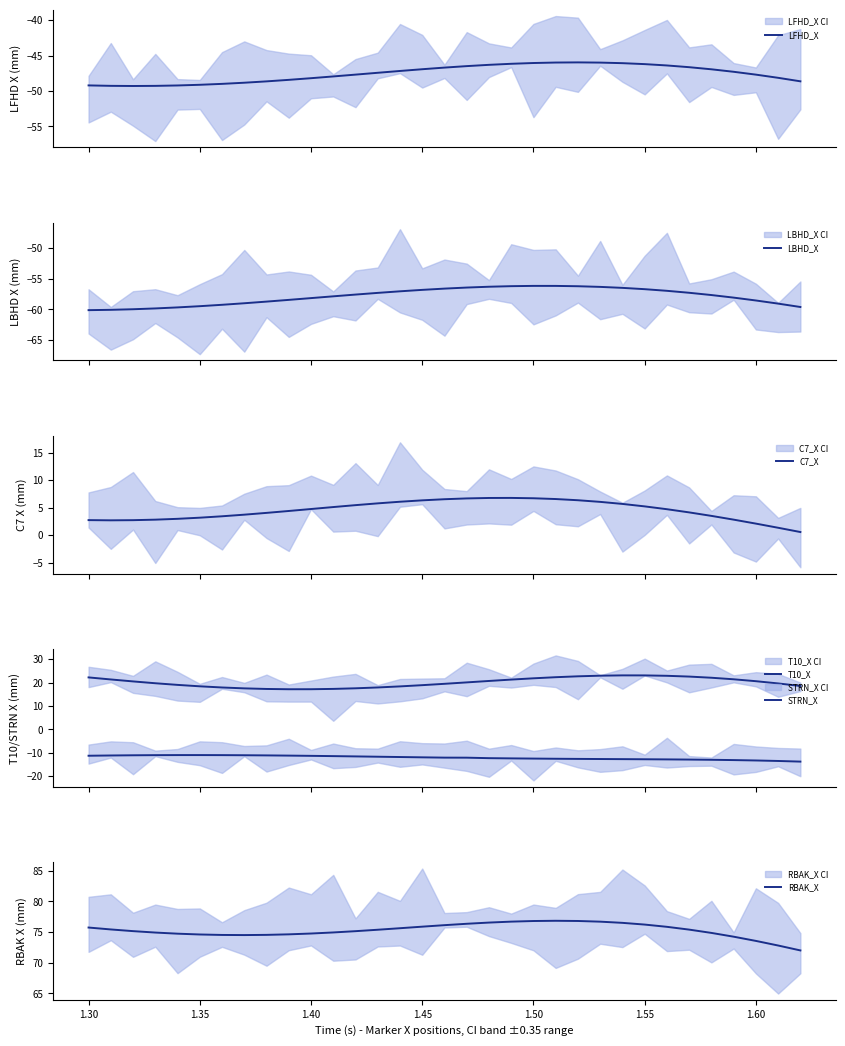

At which category does C7_X reach its first local valley?

1.30